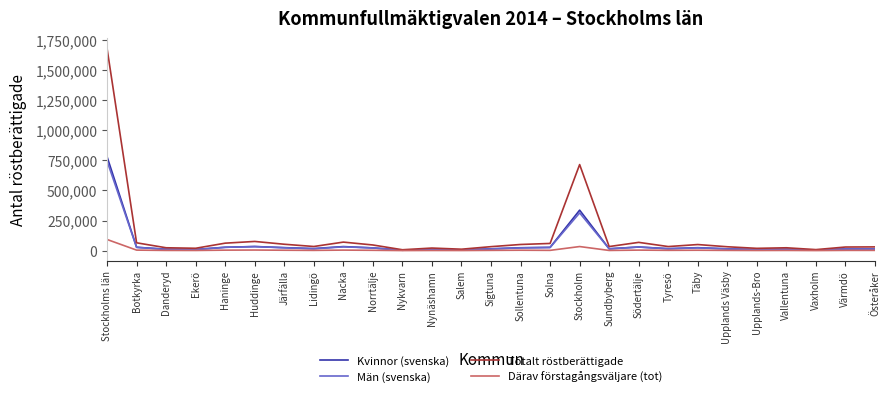

True or false: Kvinnor (svenska) has a value of 9334 at Ekerö.

True